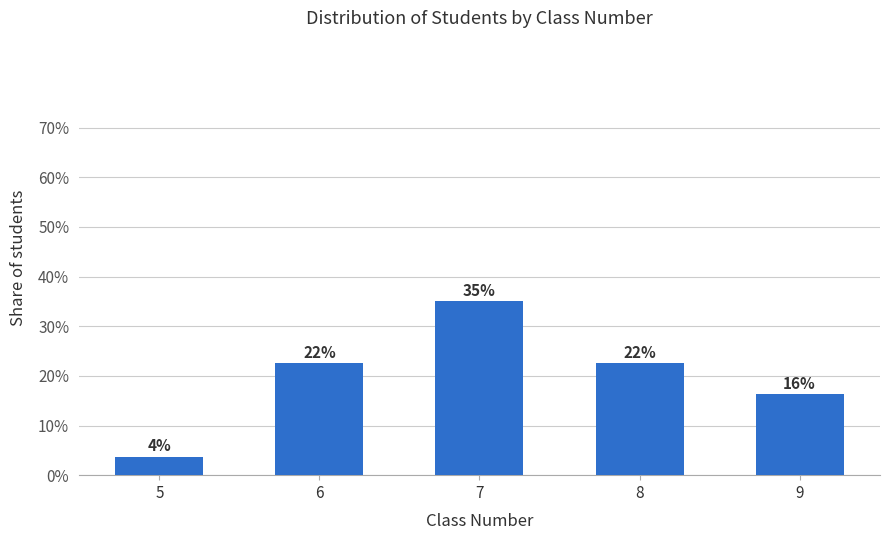

What is the approximate value at 6?

18